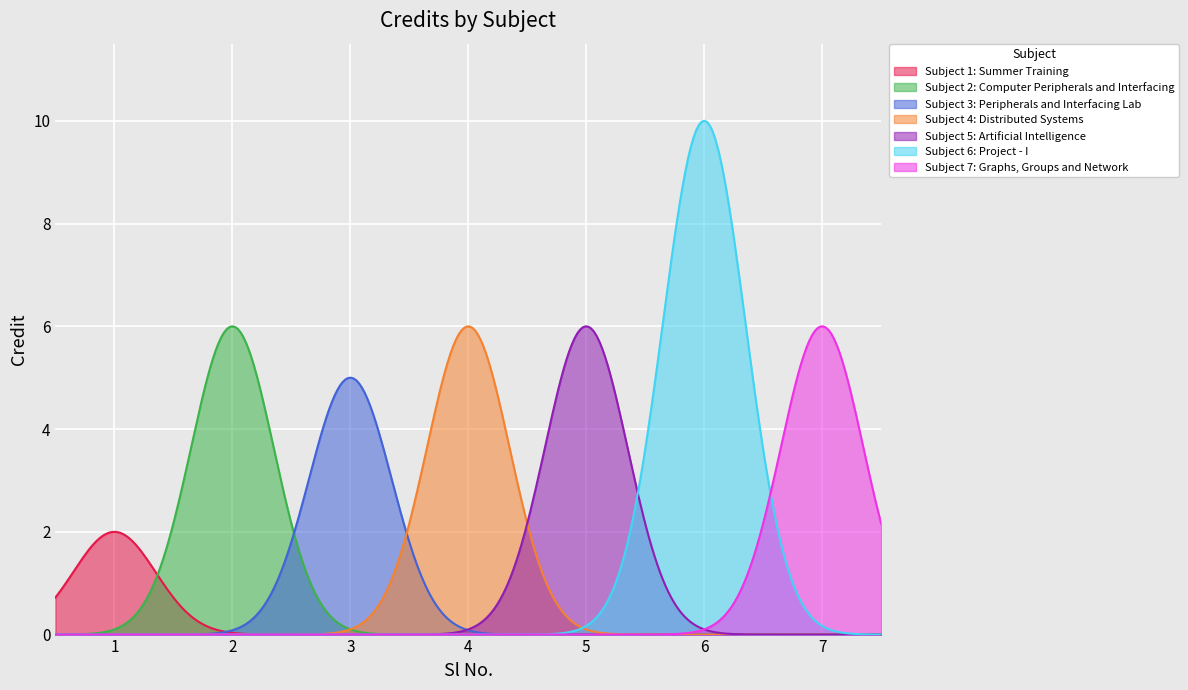

Count the number of data series in this chart.

7